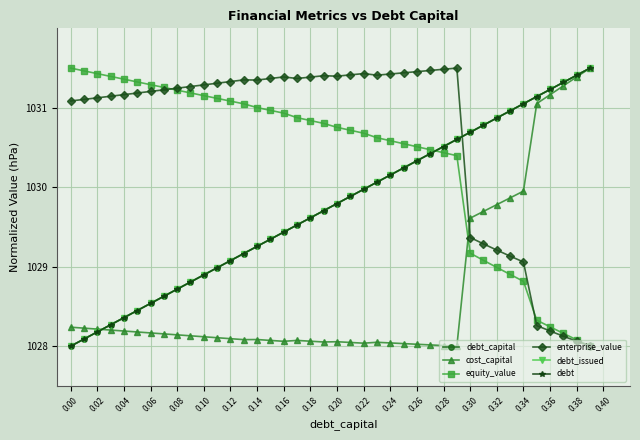

Which series has the widest spread of values?

debt_capital